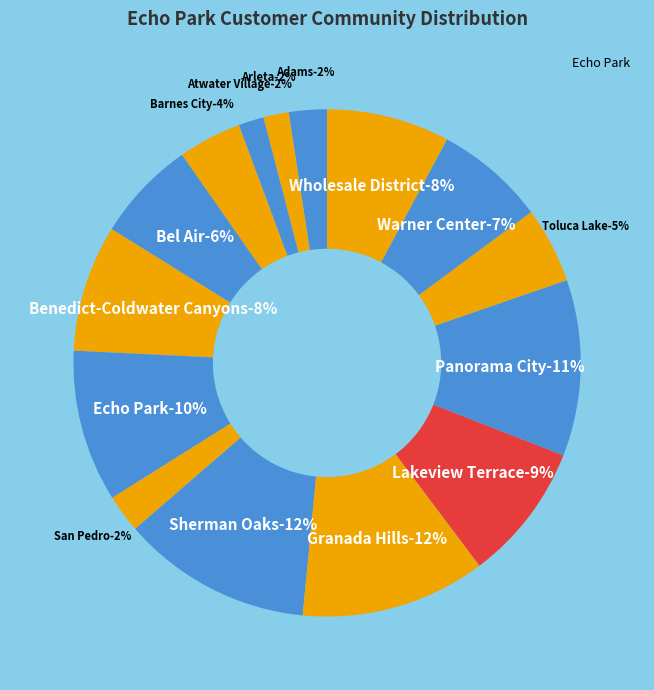

Which has a higher value, Arleta or Bel Air?

Bel Air